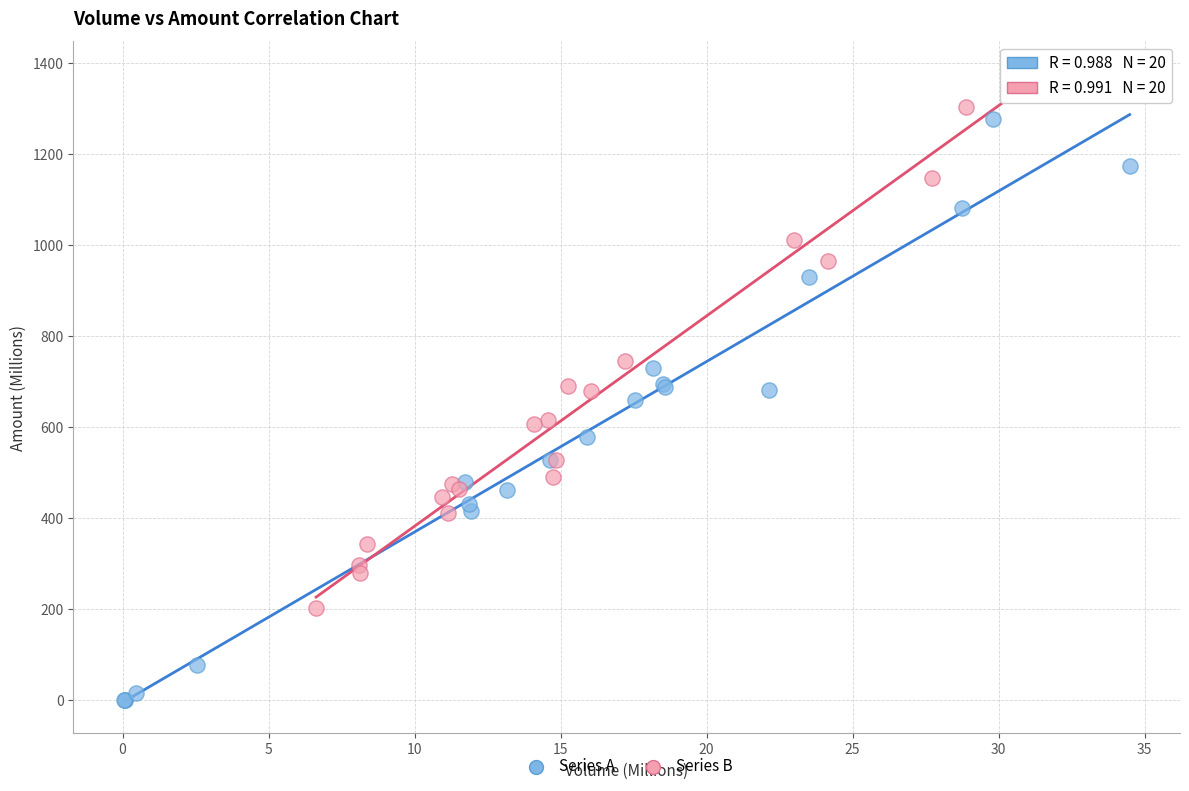

Which series contains the lowest Y value?

Series A